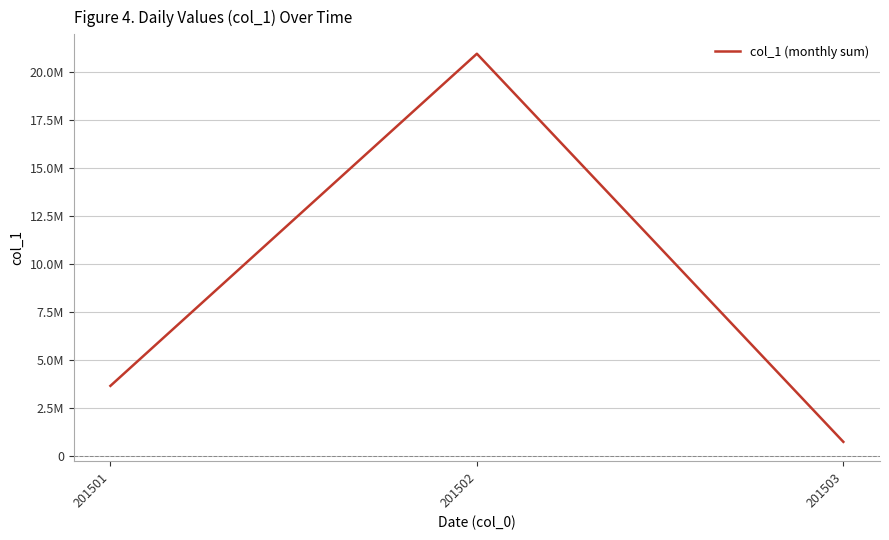

At which label is the value closest to 10824733?

201501